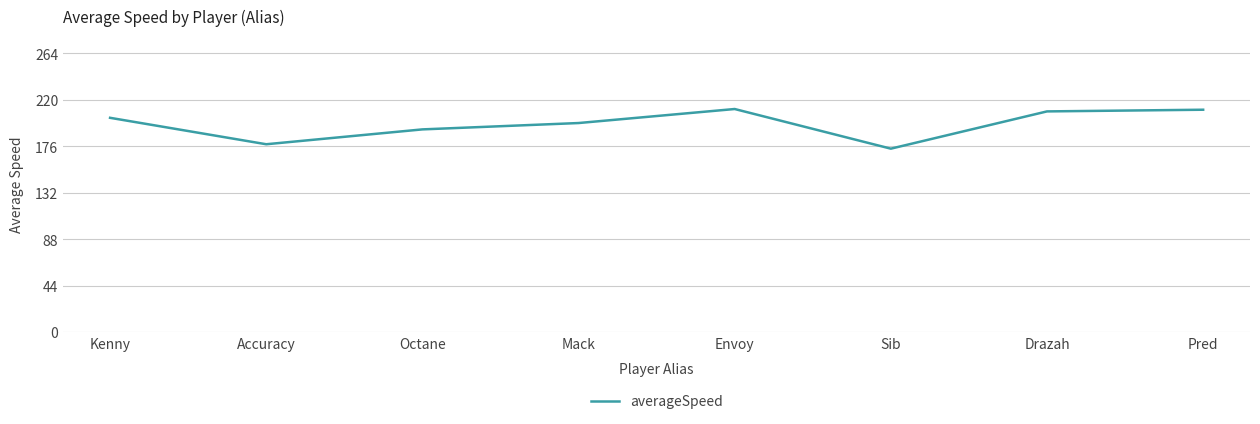

How many values exceed 202?

4